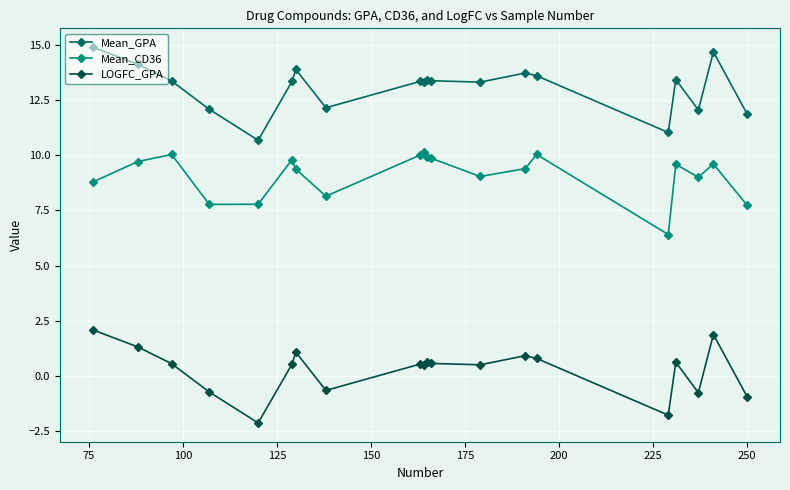

What is the difference between the maximum and minimum values in the Mean_GPA series?

4.2